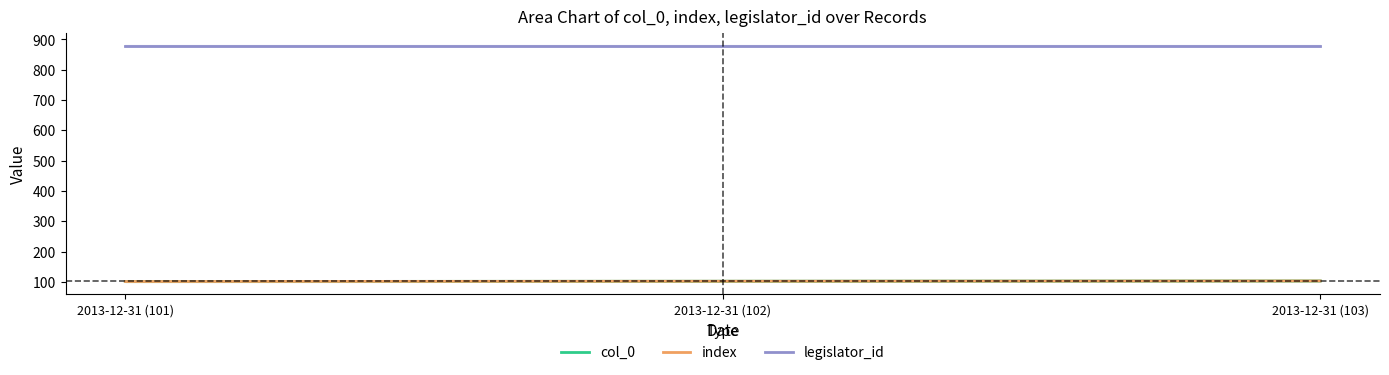

Which series has the largest total across all categories?

legislator_id